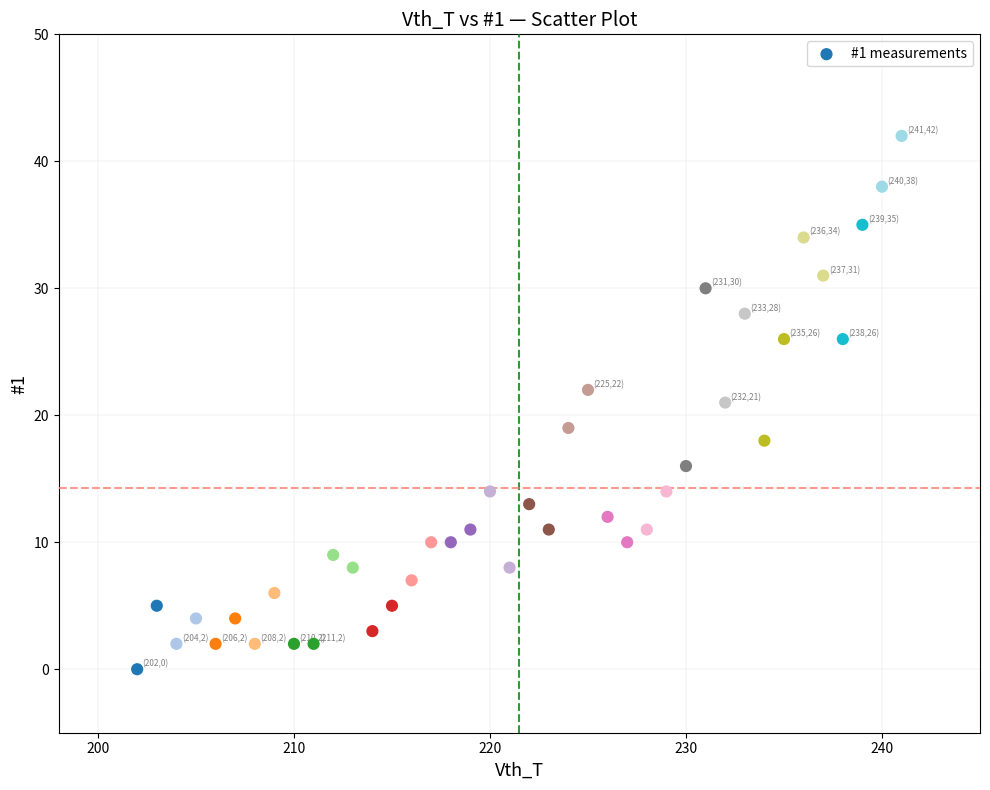

What is the range of X values (max minus min)?

39